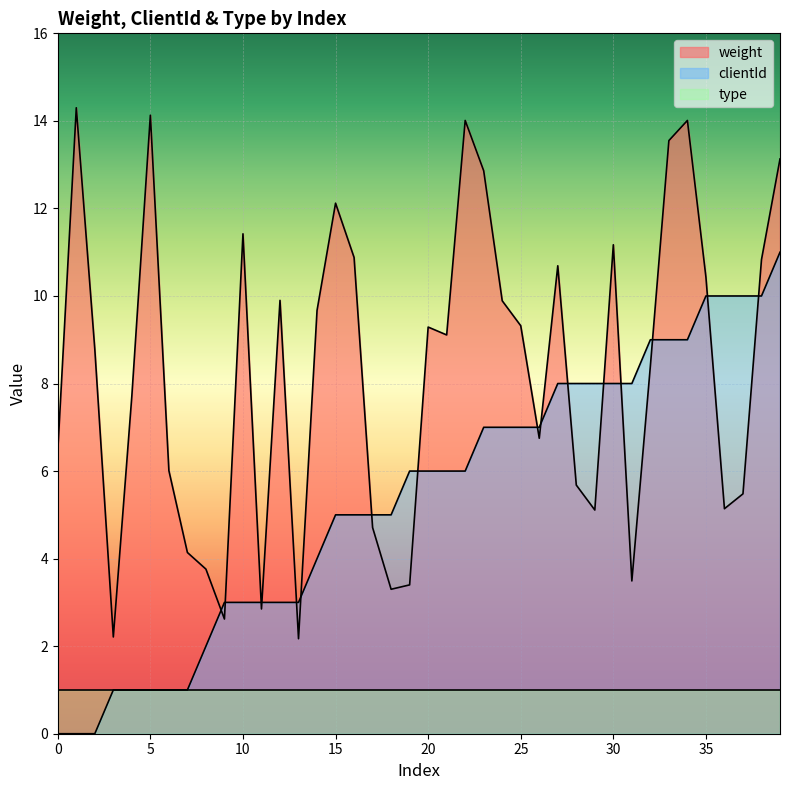

Which series has the largest total across all categories?

weight